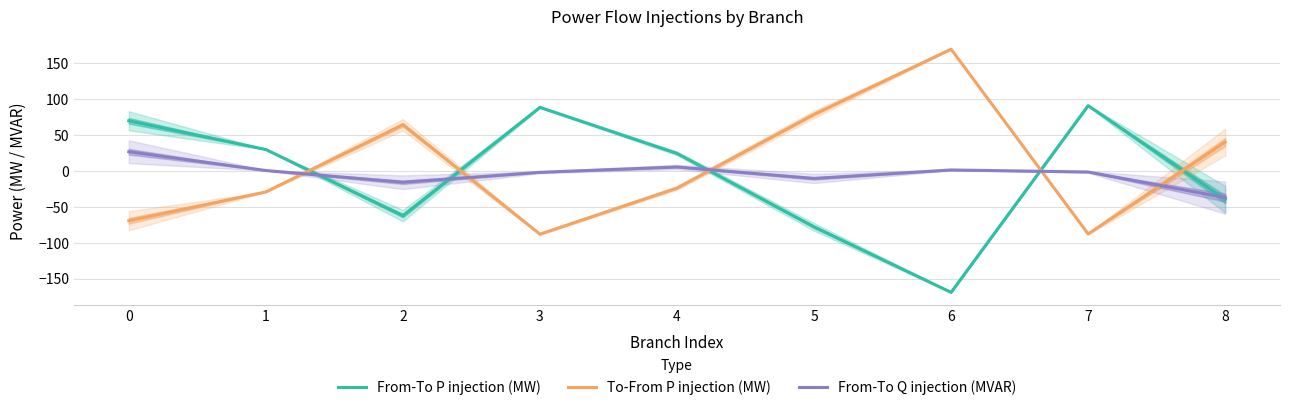

Rank the series at 7 from highest to lowest value.

From-To P injection (MW), From-To Q injection (MVAR), To-From P injection (MW)